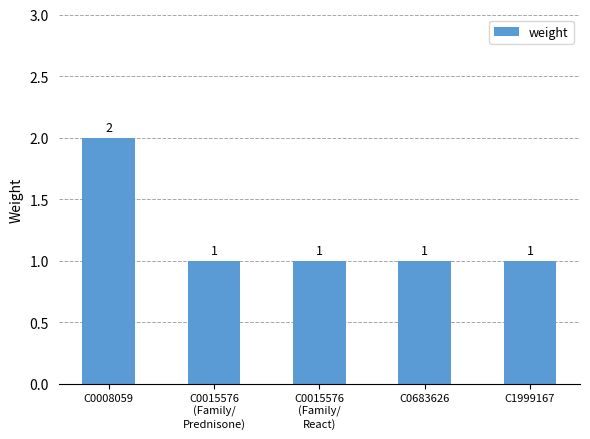

How many values are between 1 and 2?

5